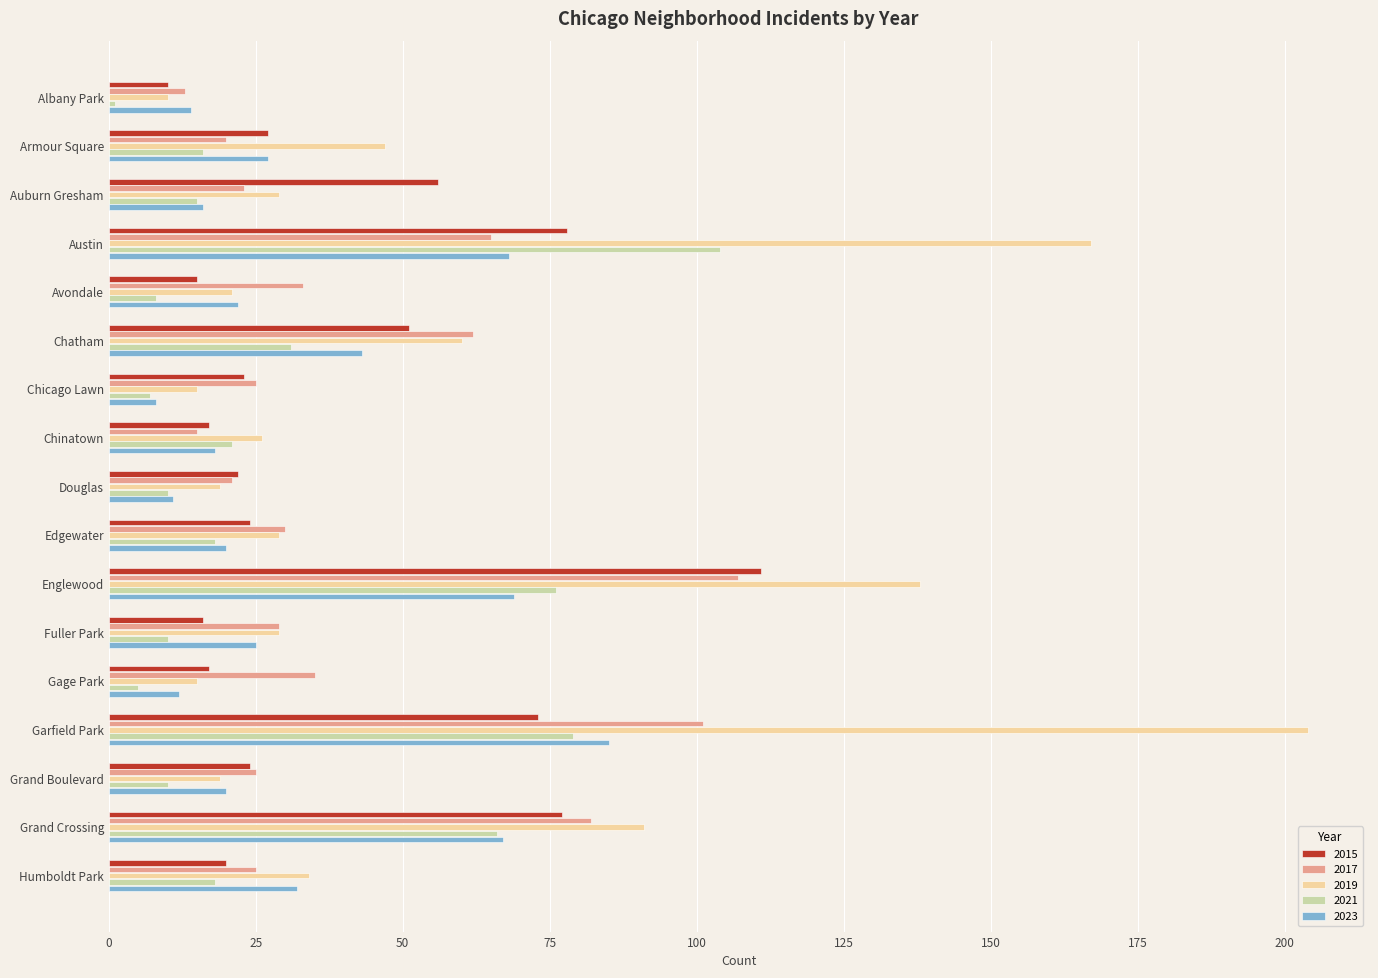

Which series has the widest spread of values?

2019